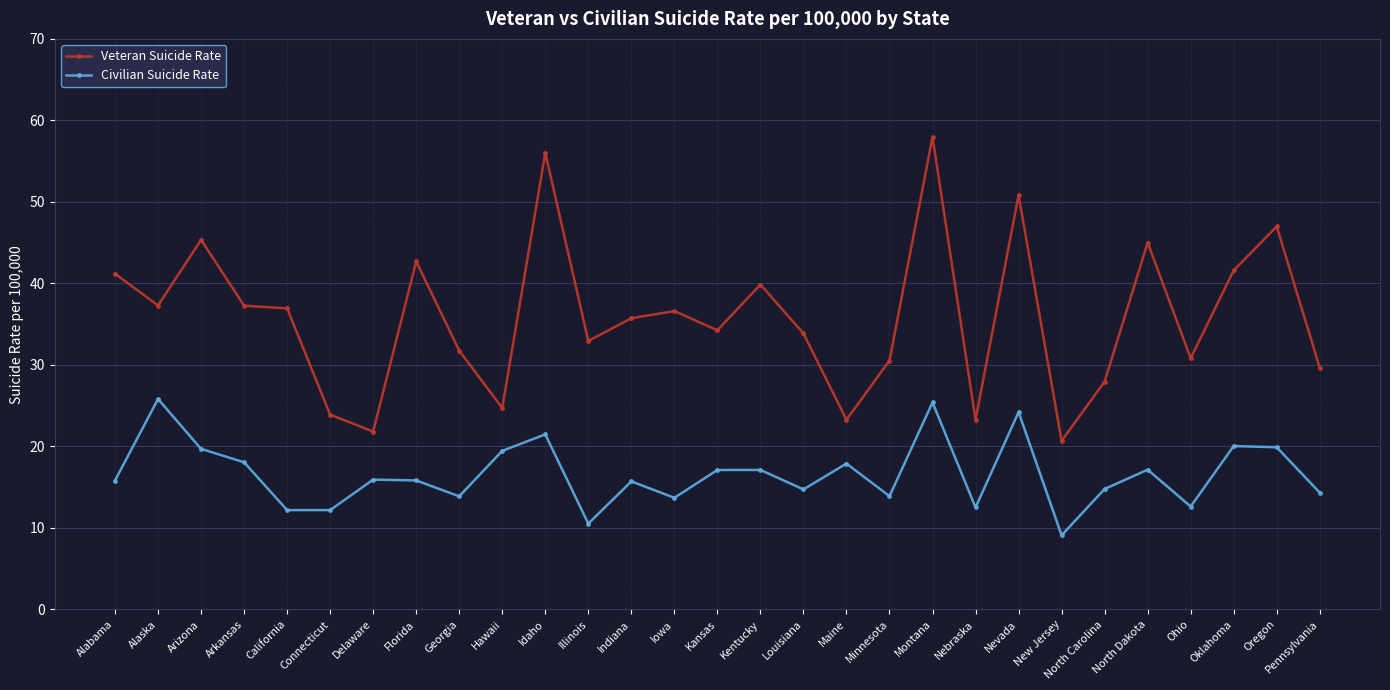

Which label corresponds to the smallest value in the chart?

New Jersey